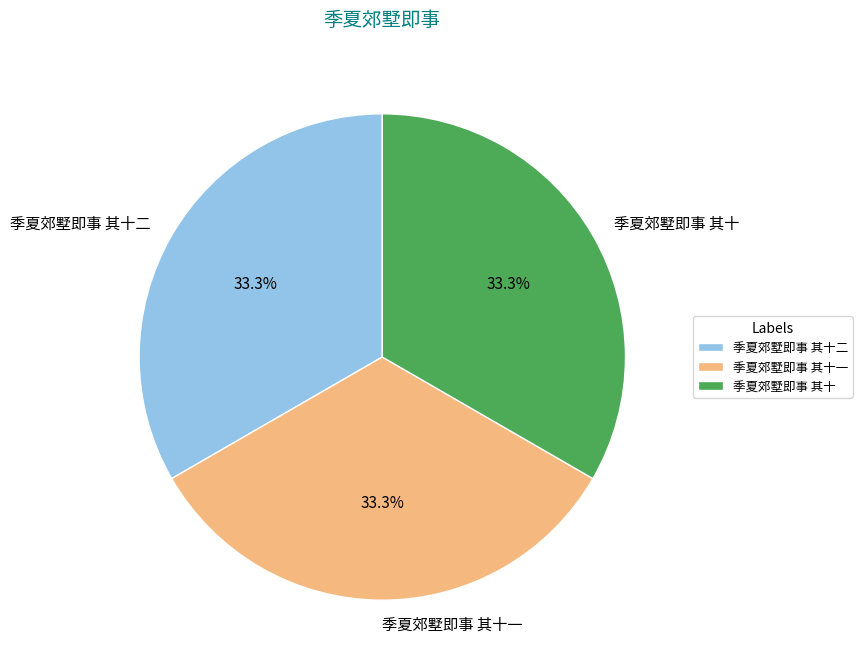

To the nearest percent, what portion does 季夏郊墅即事 其十一 represent?

33%